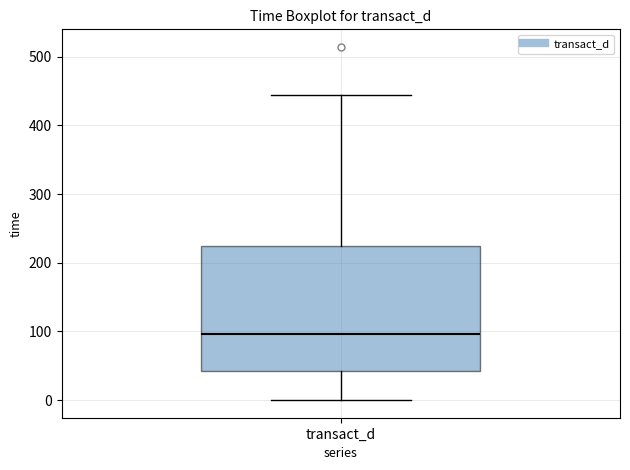

Transcribe this box plot: give where the median line is, the range the box spans, and where the two whiskers end, as read against the y-axis. The values are not printed on the chart, so give them approximately, as read against the axis.

median 100, box 40 to 220, whiskers 0 to 440